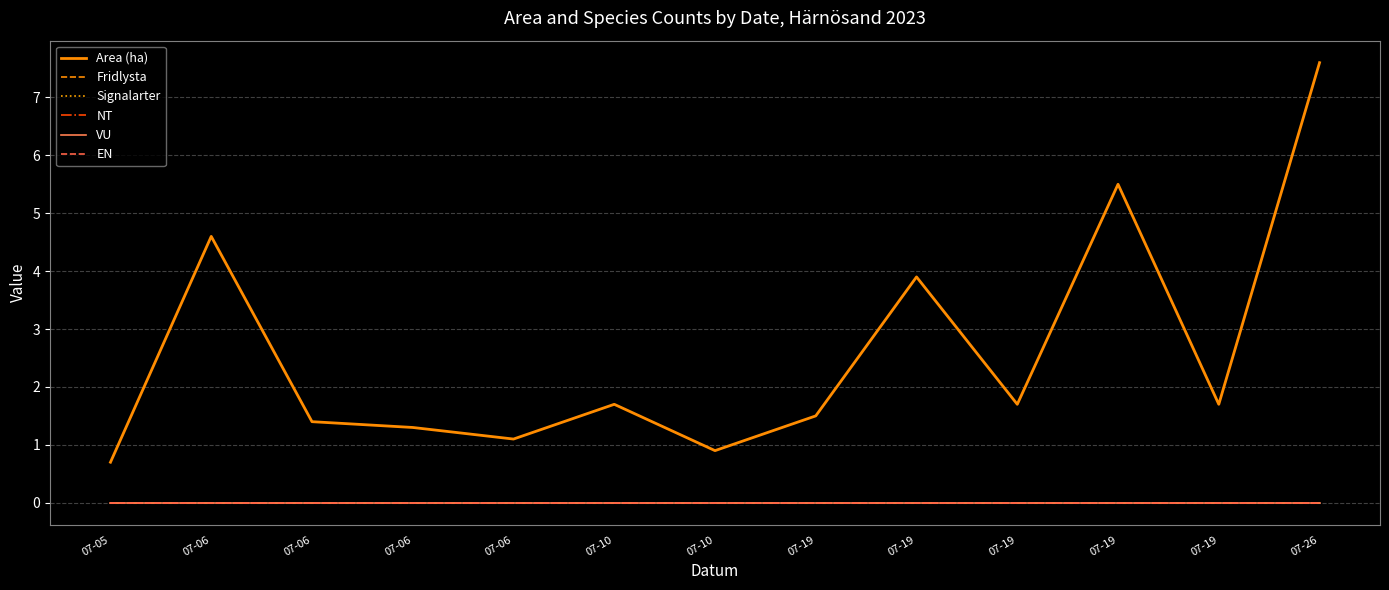

At which label is Signalarter closest to 0?

07-05